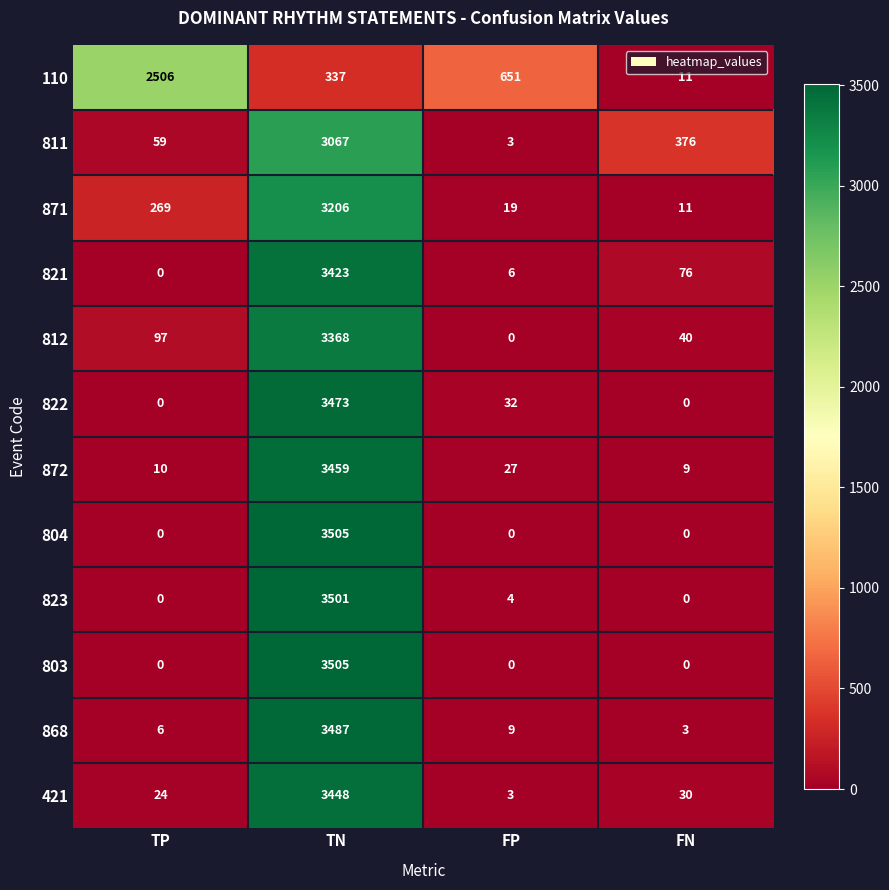

True or false: 812 has a value of 97 at TP.

True